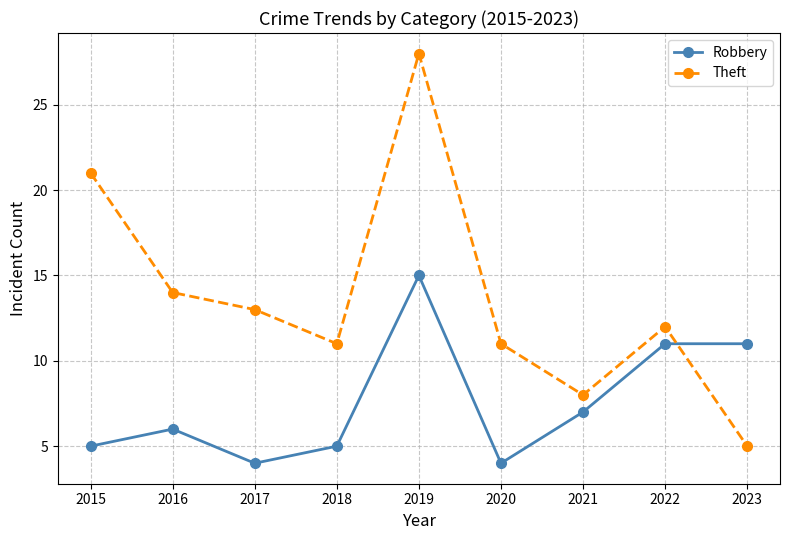

Is the value of Robbery at 2018 greater than the value of Theft at 2022?

No